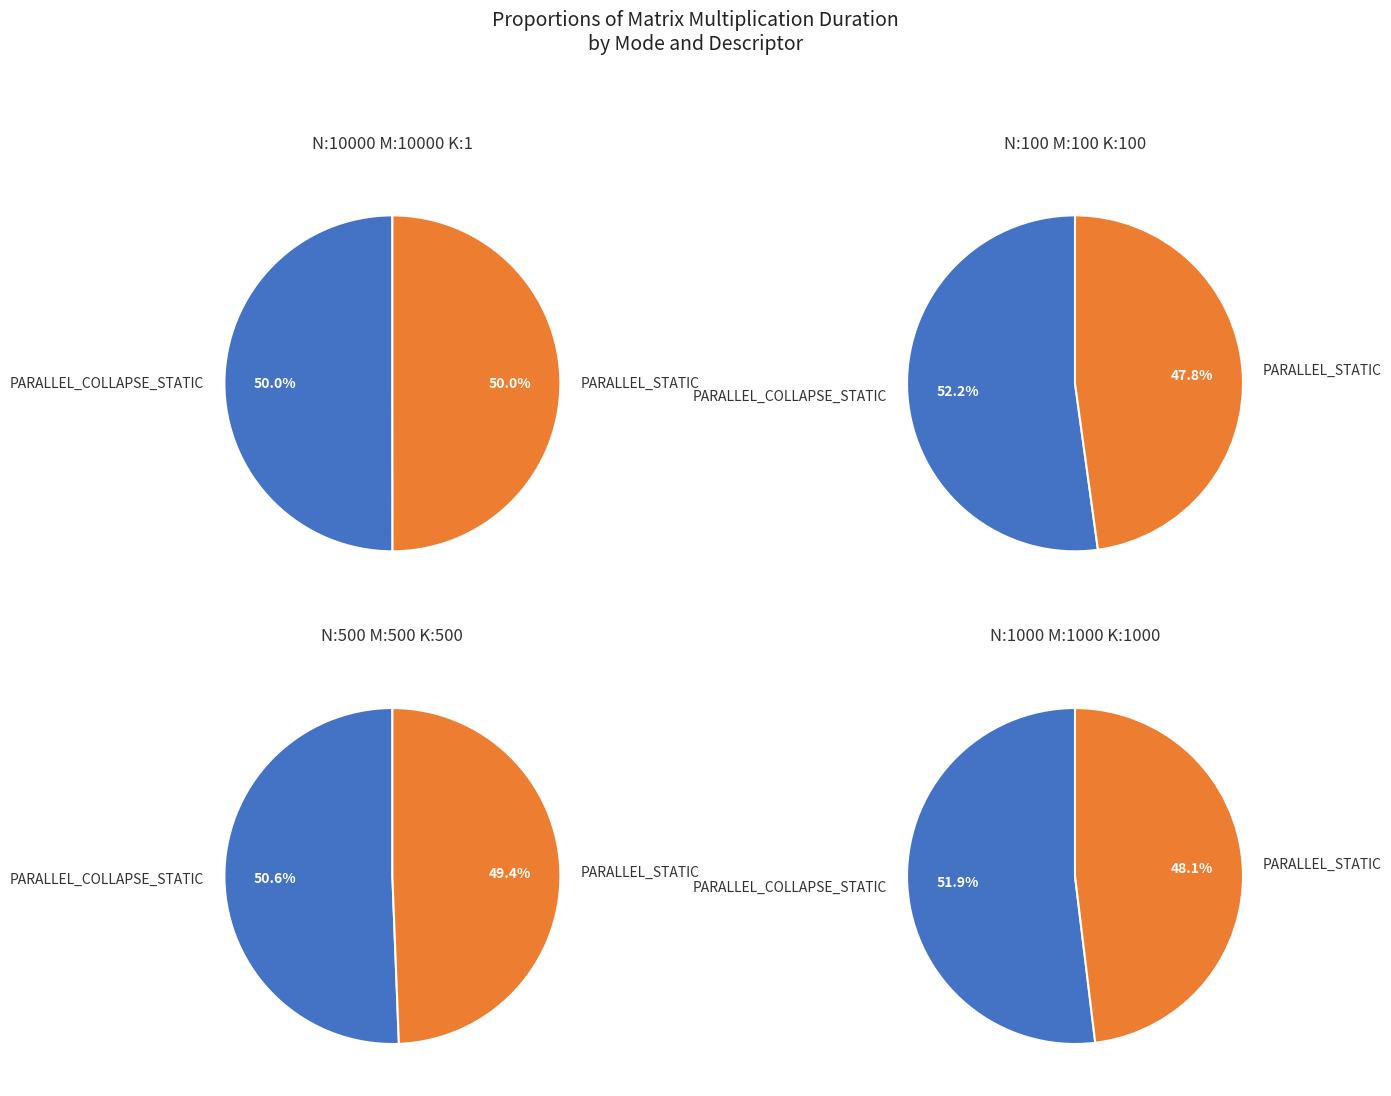

Is it true that N:500_M:500_K:500_ COLLAPSE is 25% of the pie?

False